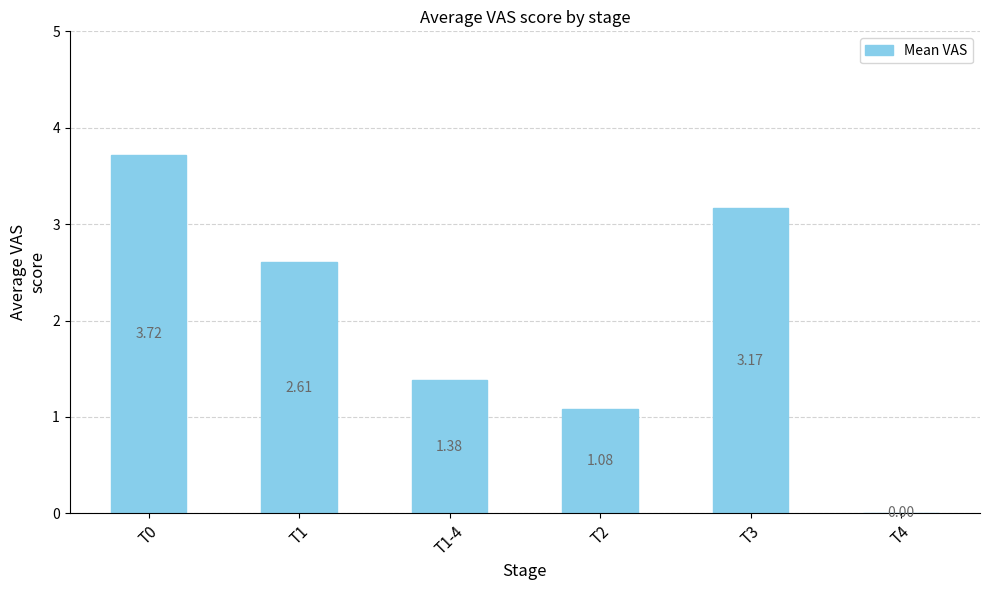

What is the sum of all values?

12.0